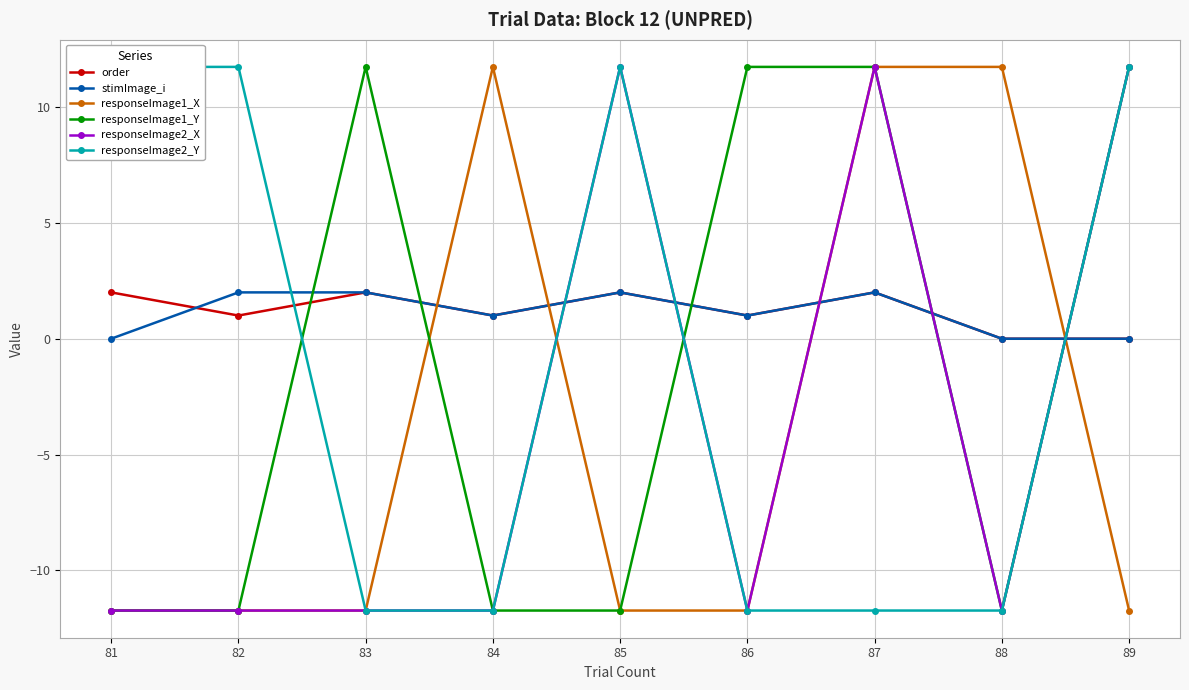

At which label does responseImage2_Y reach its minimum?

83